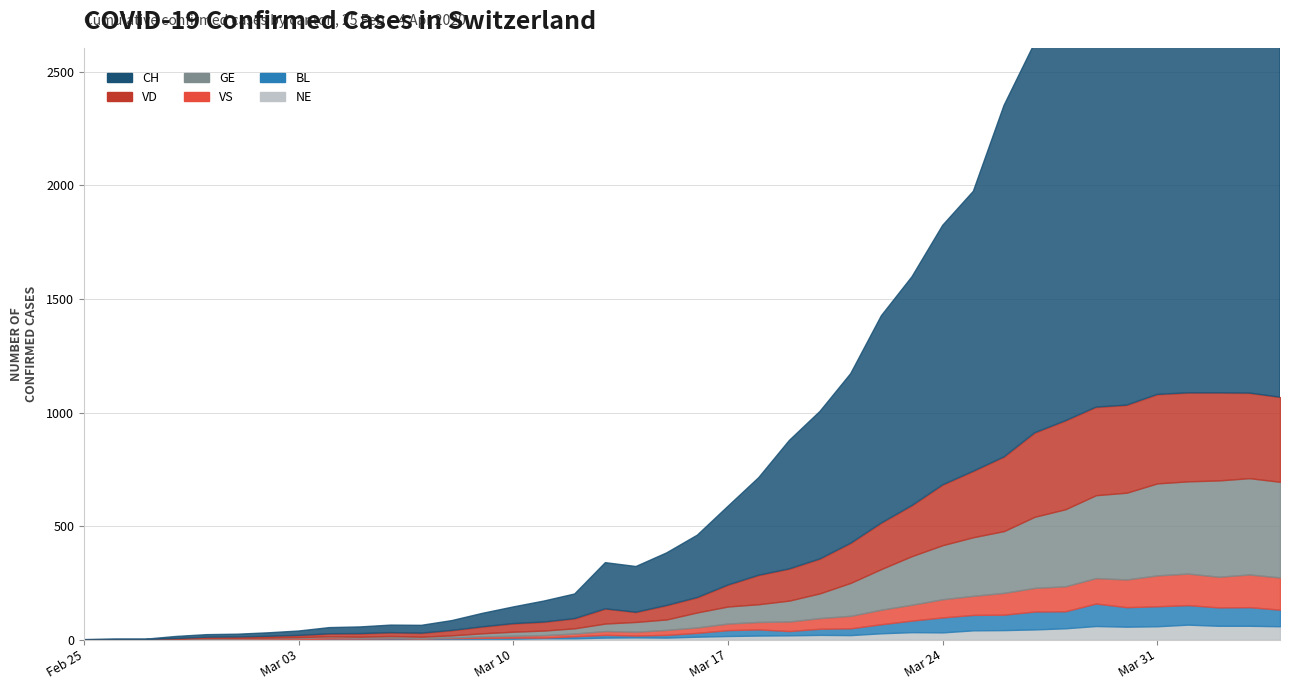

Rank the categories by VS value from lowest to highest.

0, 1, 2, 11, 3, 4, 9, 10, 12, 5, 6, 7, 8, 13, 14, 15, 16, 17, 18, 19, 20, 21, 22, 23, 24, 25, 26, 27, 28, 29, 30, 31, 32, 33, 34, 37, 35, 36, 39, 38